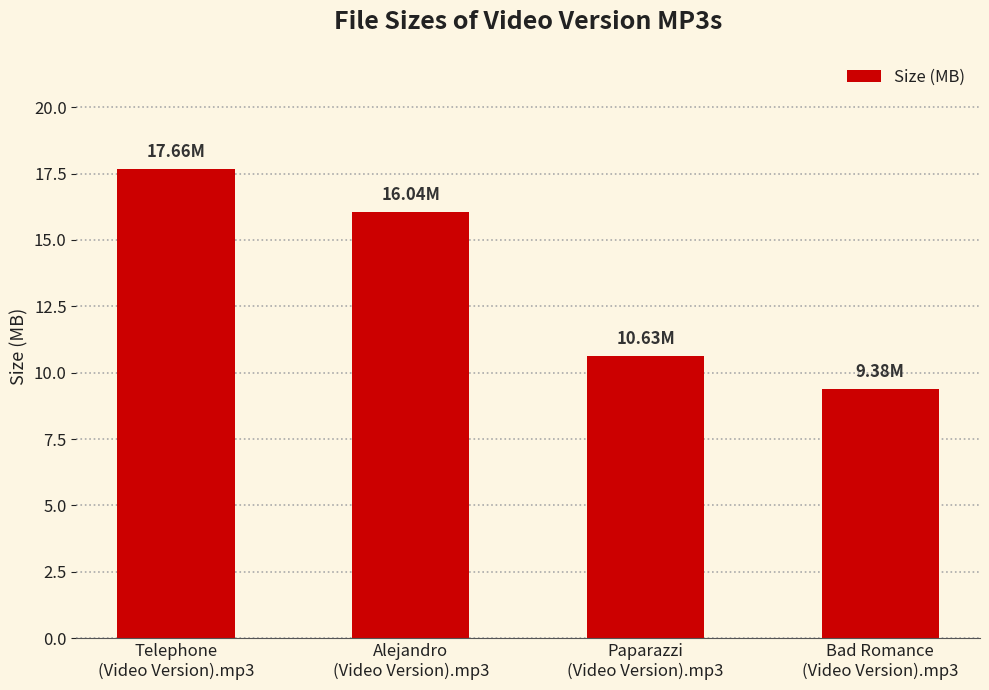

What is the average value?

13.4